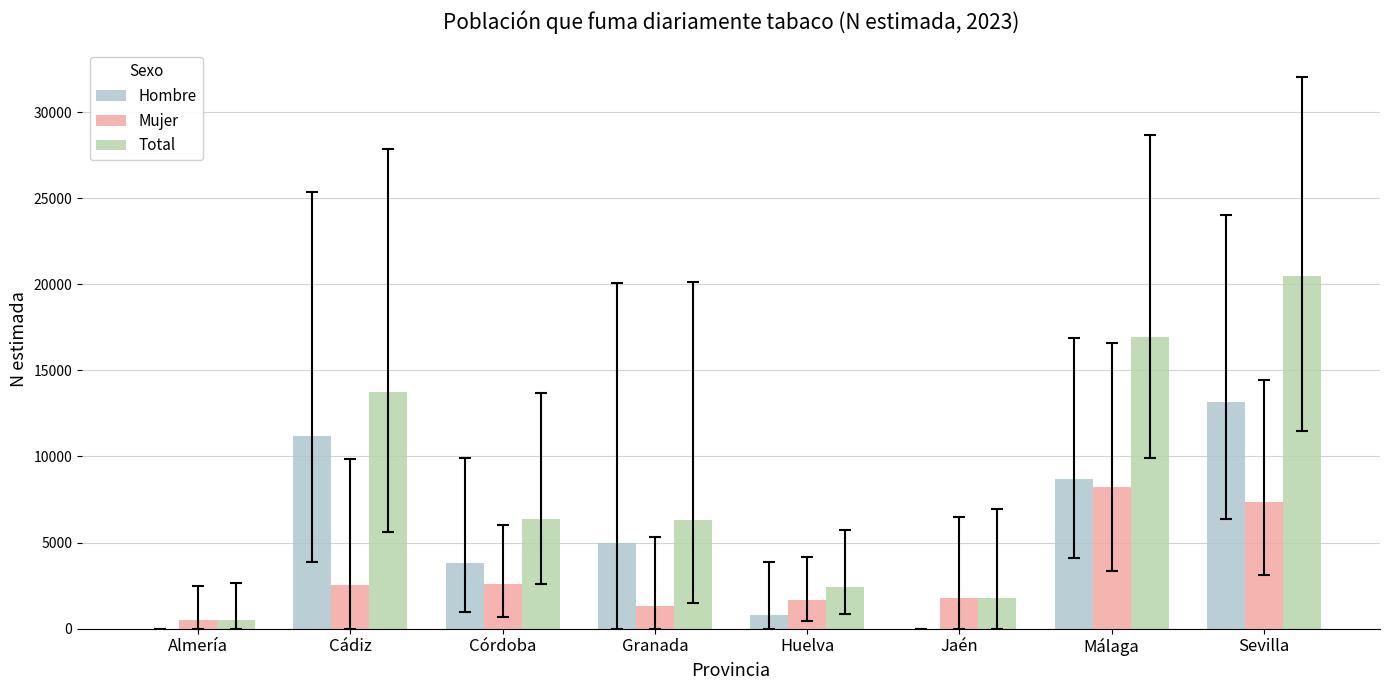

What is the difference between the Hombre values at Málaga and Jaén?

8714